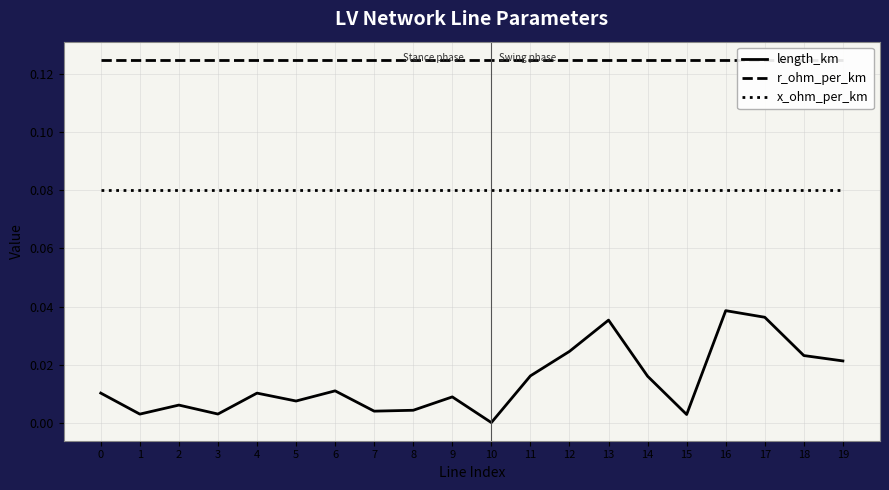

Rank the series at 10 from highest to lowest value.

r_ohm_per_km, x_ohm_per_km, length_km